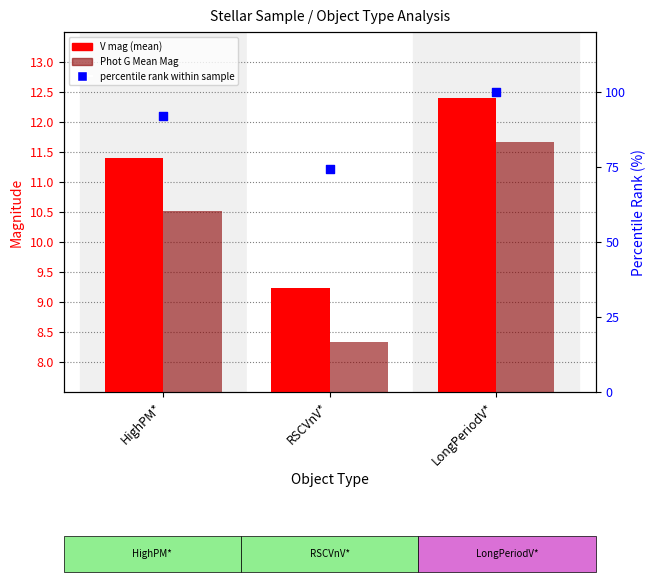

Which series reaches the minimum Y coordinate?

Phot G Mean Mag